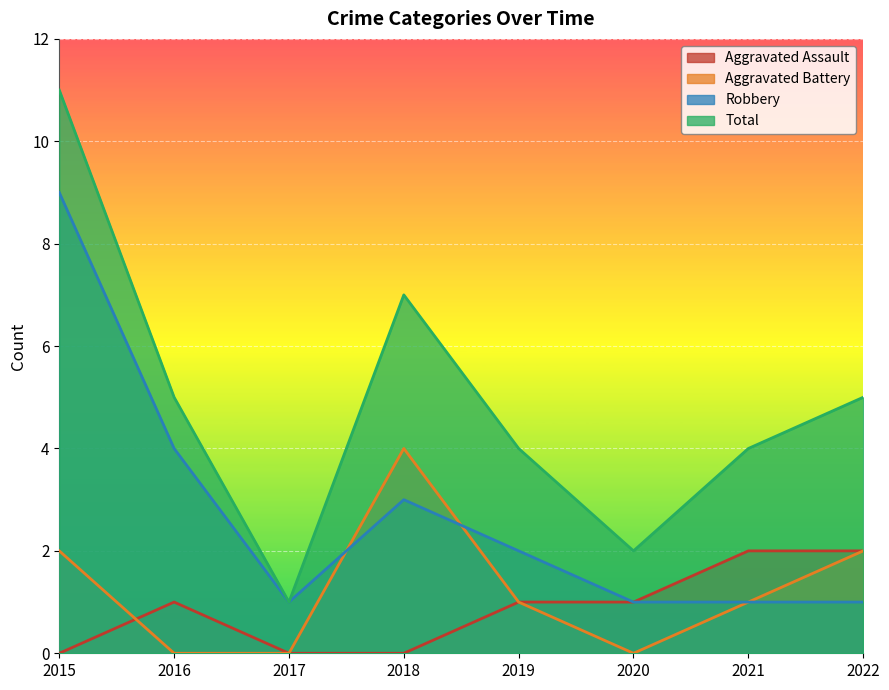

True or false: Aggravated Assault and Total cross at least once.

False